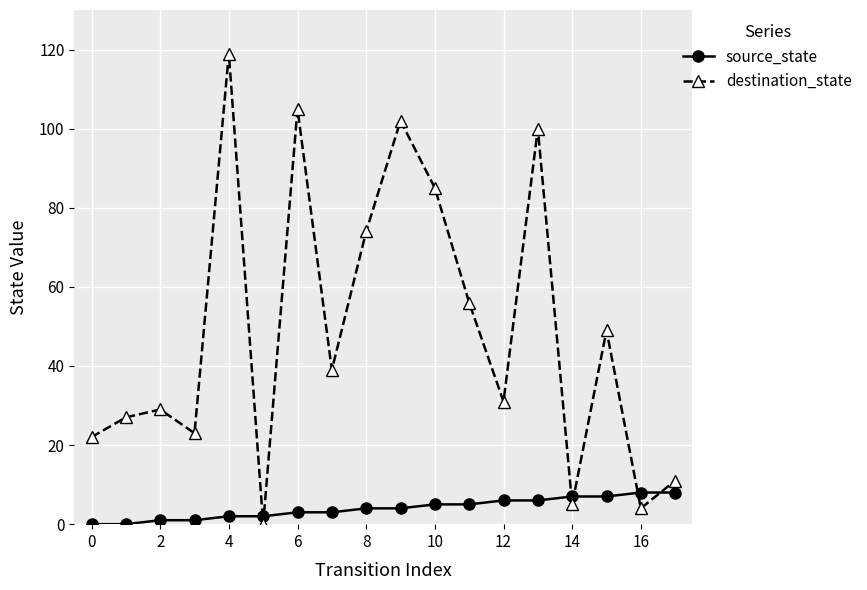

What is the highest value of the source_state series?

8